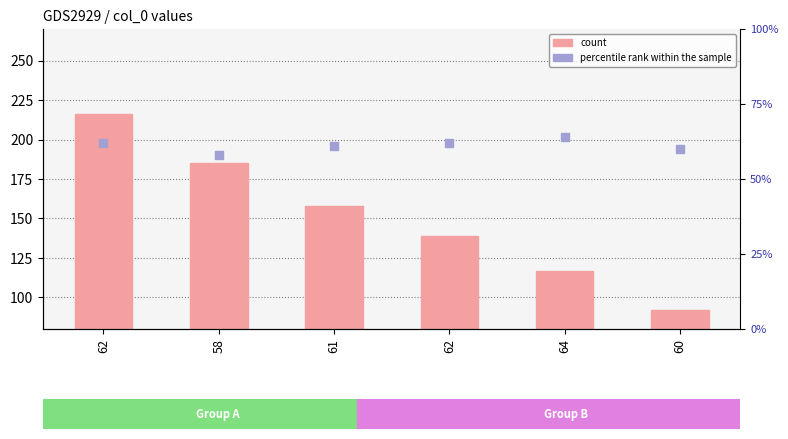

Which series reaches the minimum Y coordinate?

percentile rank within the sample